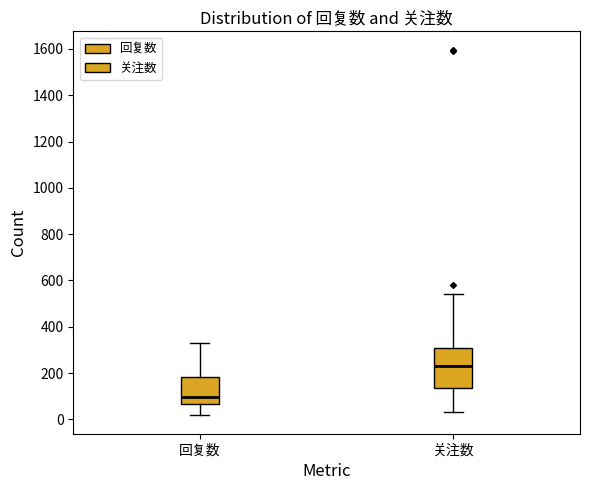

Where does the upper whisker of the box for 关注数 end on the y-axis? The values are not printed on the chart, so give them approximately, as read against the axis.

540